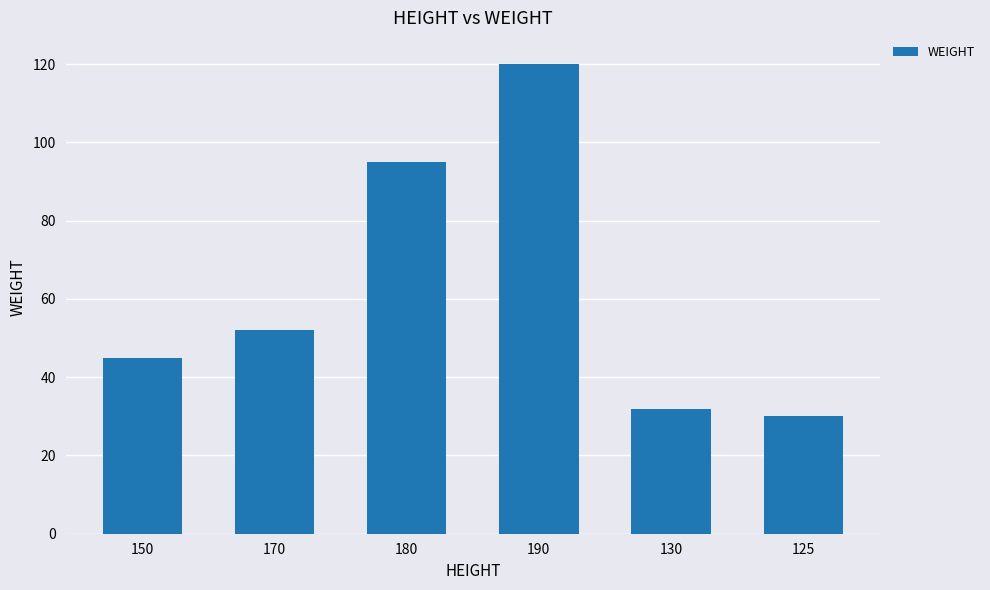

Which has a higher value, 170 or 180?

180